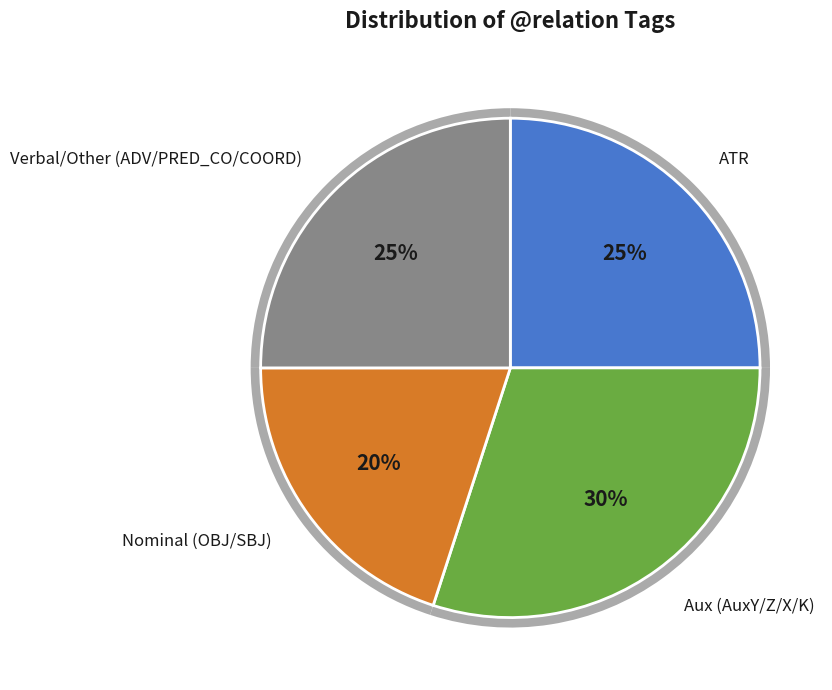

Is there any slice that represents more than half of the pie?

No